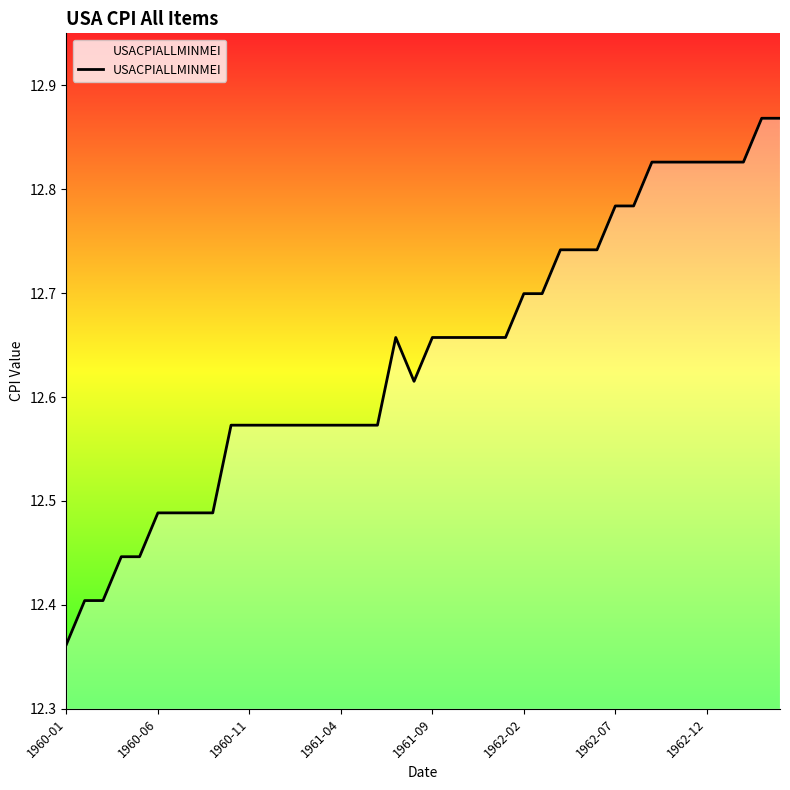

How many lines are shown in the chart?

1